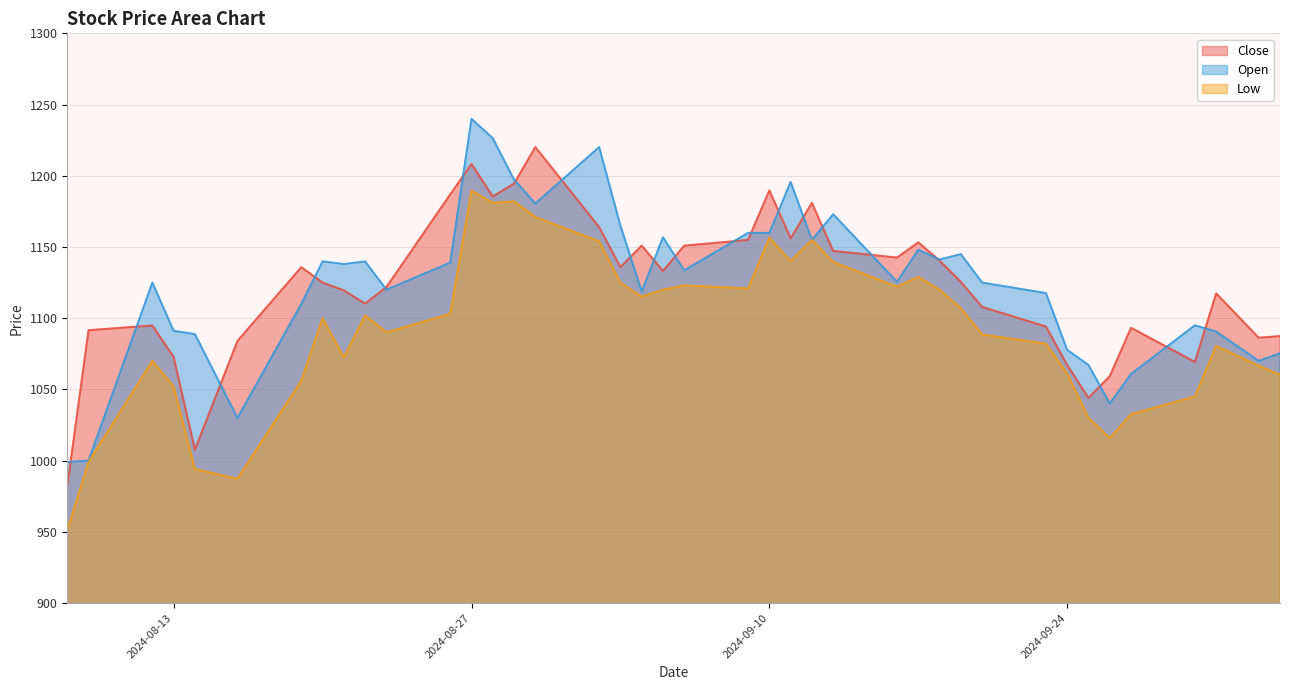

What is the label of the 28th point from the right?

2024-08-27